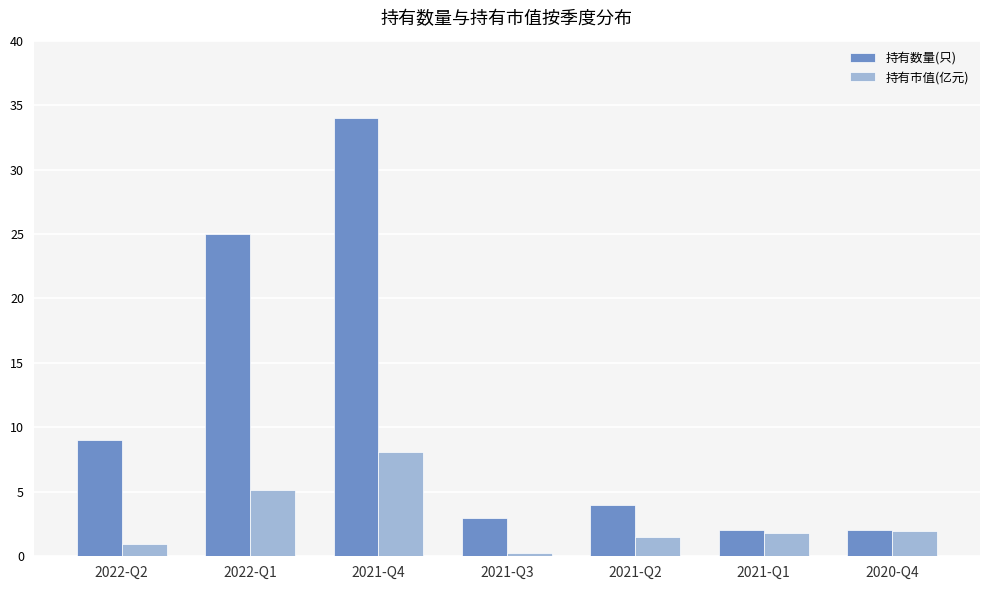

Which series has the largest total across all categories?

持有数量(只)